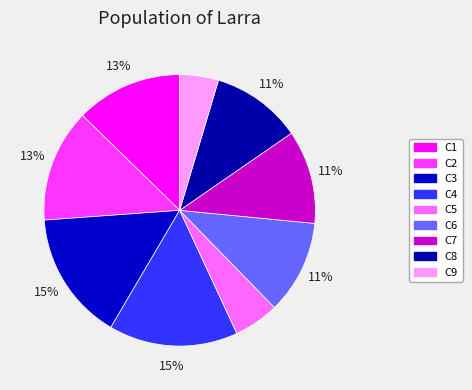

How many segments does this pie chart have?

9